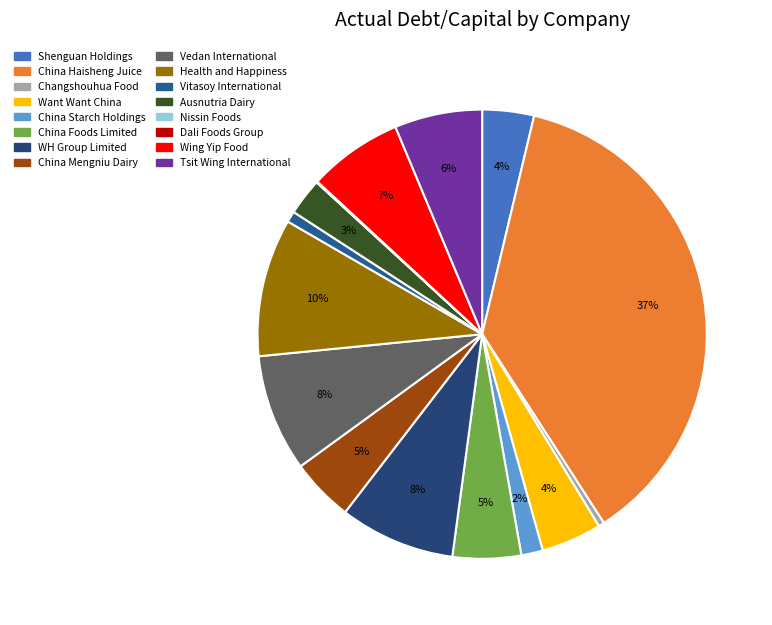

Is there a majority slice in this chart?

No